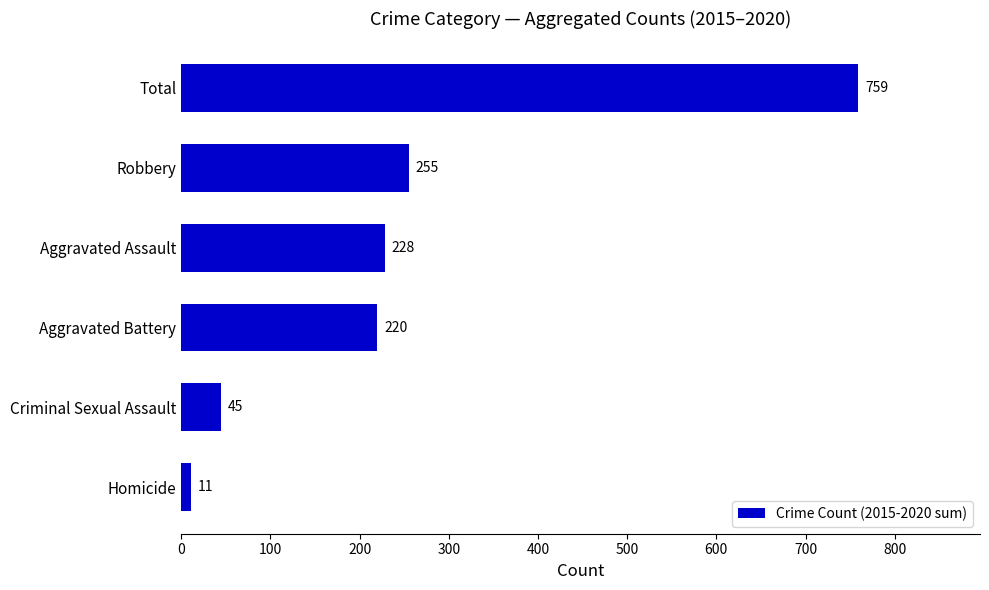

What is the difference between the second highest and second lowest values?

210